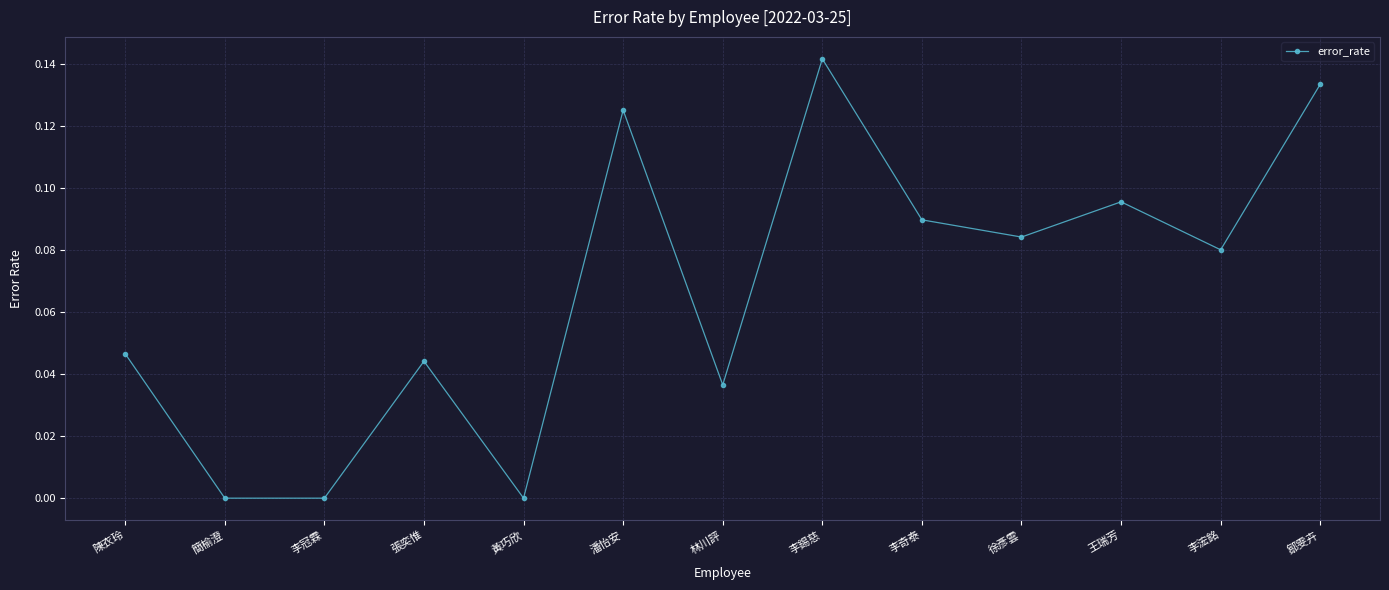

What is the sum of all values?

0.9